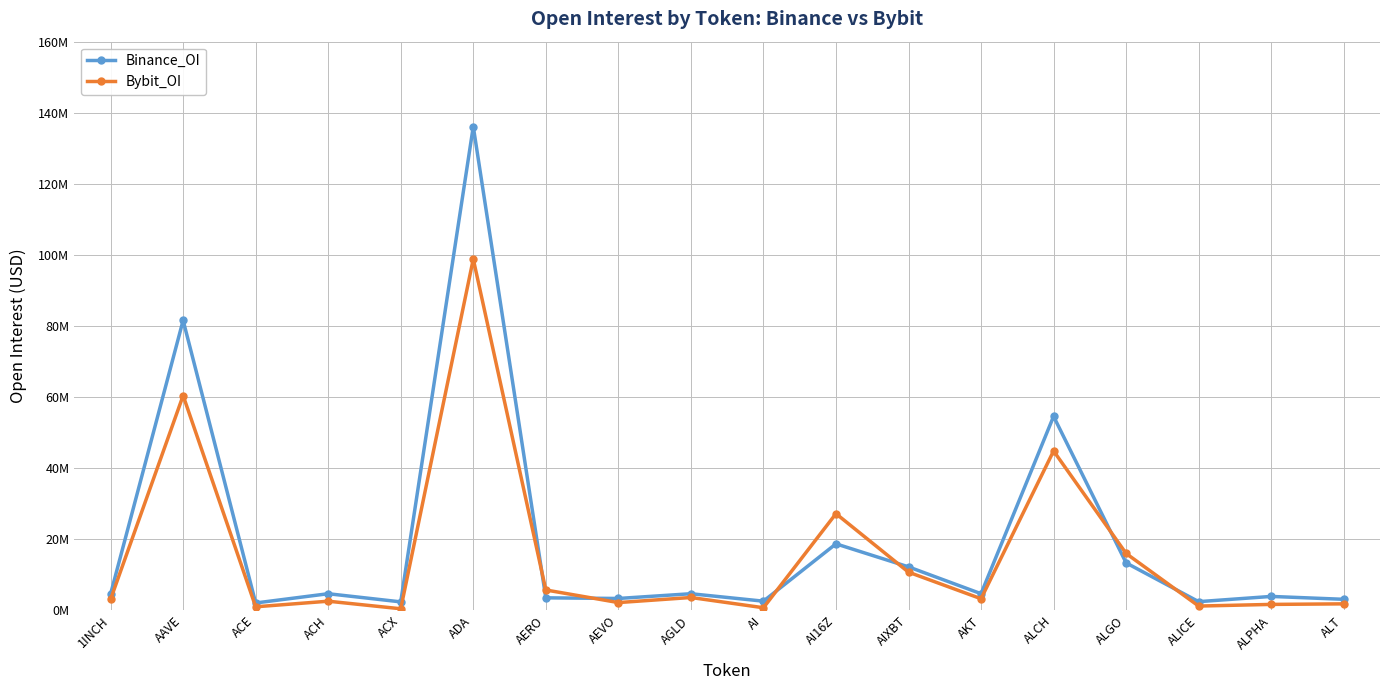

What is the average value of the Bybit_OI series?

15833529